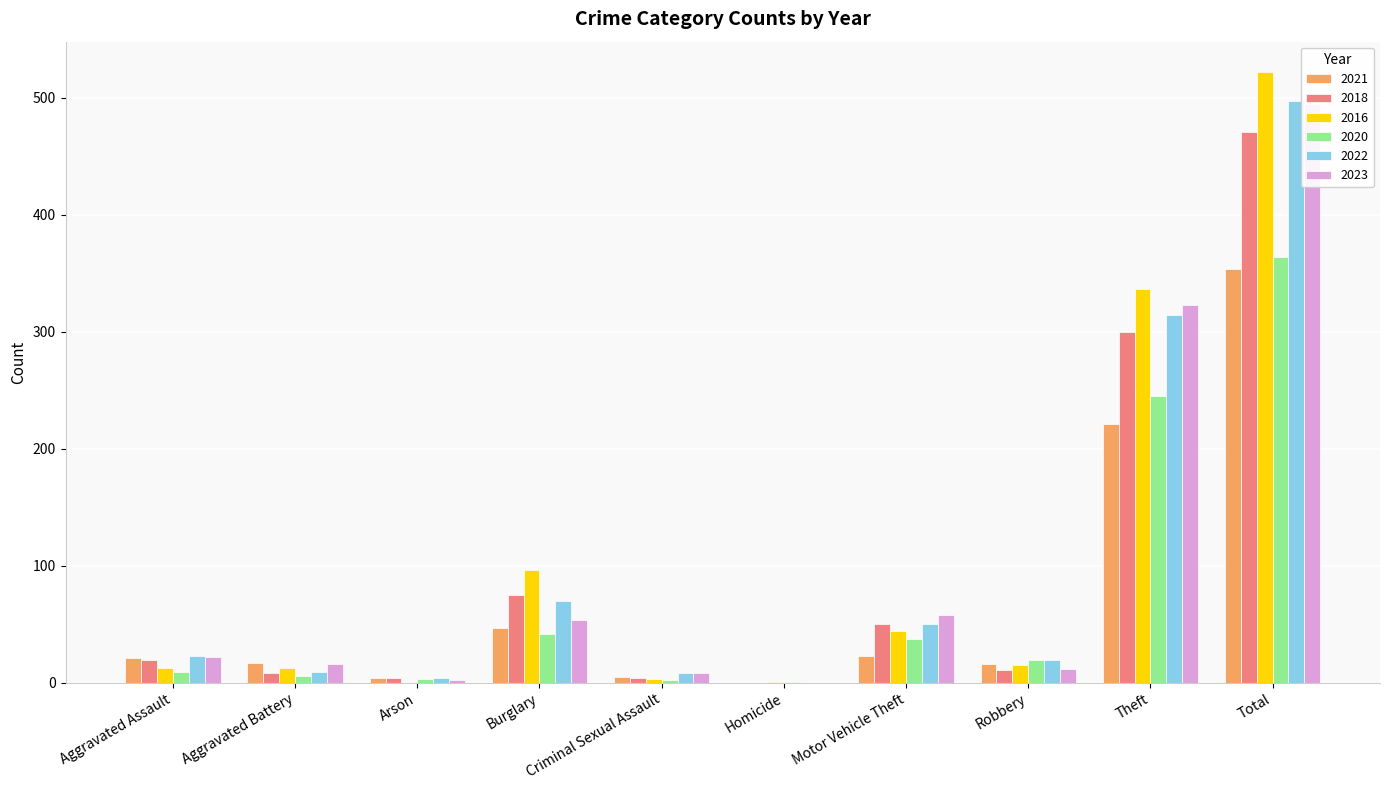

At which category is the sum across all series the highest?

Total